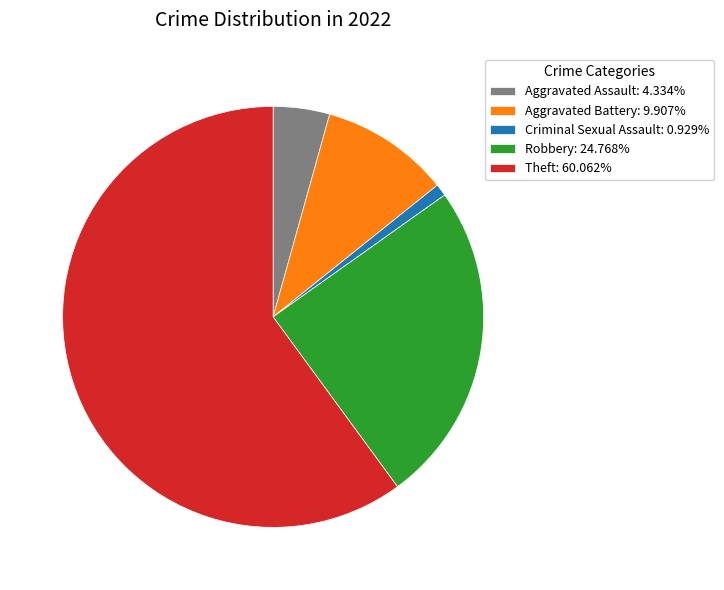

What is the ratio of the value at Robbery to the value at Theft?

0.4